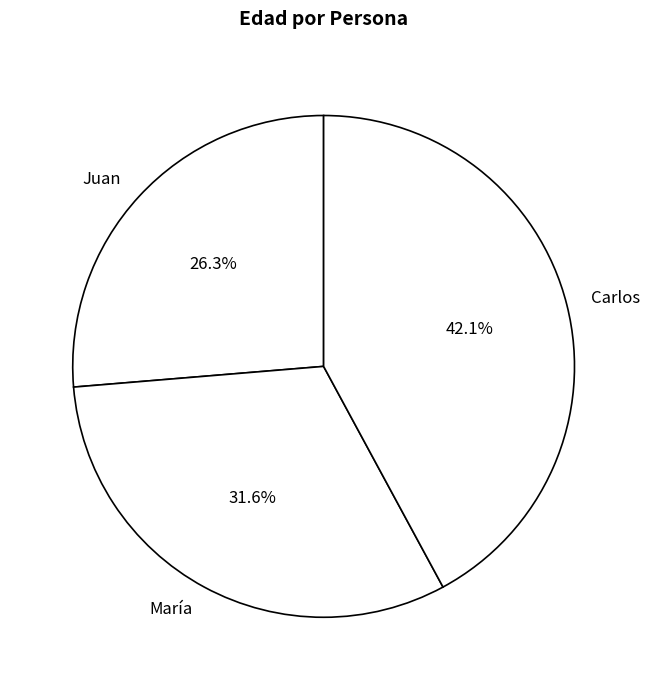

Is there a majority slice in this chart?

No